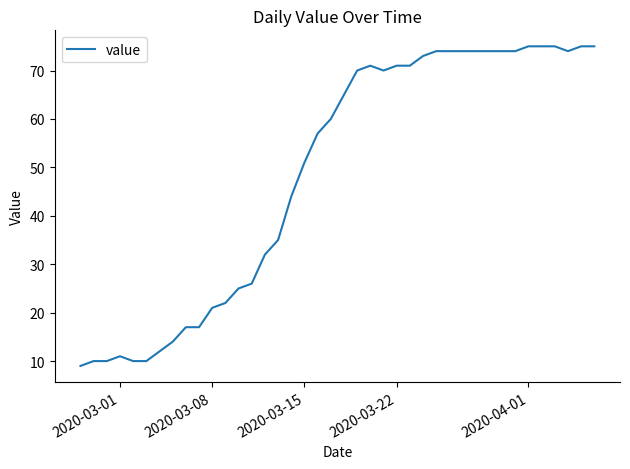

How many lines are shown in the chart?

1